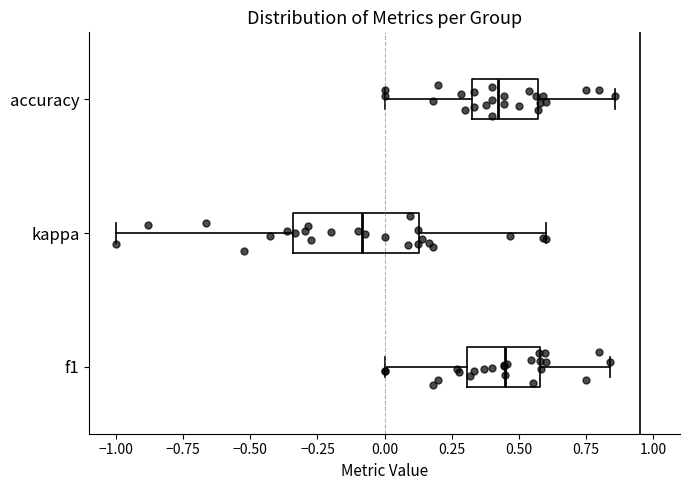

Reading bottom to top, read every box against the x-axis: the position of its median line, the range the box covers, and the ends of its whiskers. The values are not printed on the chart, so give them approximately, as read against the axis.

f1: median 0.45, box 0.30 to 0.60, whiskers 0.00 to 0.85
kappa: median -0.10, box -0.35 to 0.15, whiskers -1.00 to 0.60
accuracy: median 0.40, box 0.35 to 0.55, whiskers 0.00 to 0.85